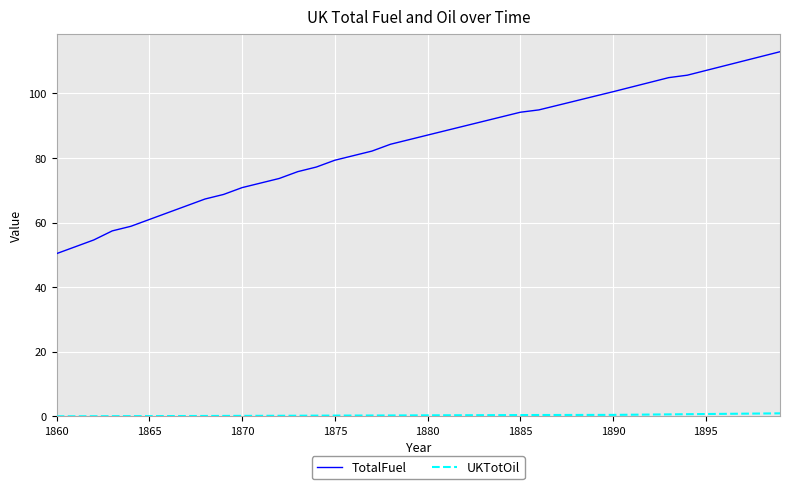

What is the greatest value displayed?

112.9